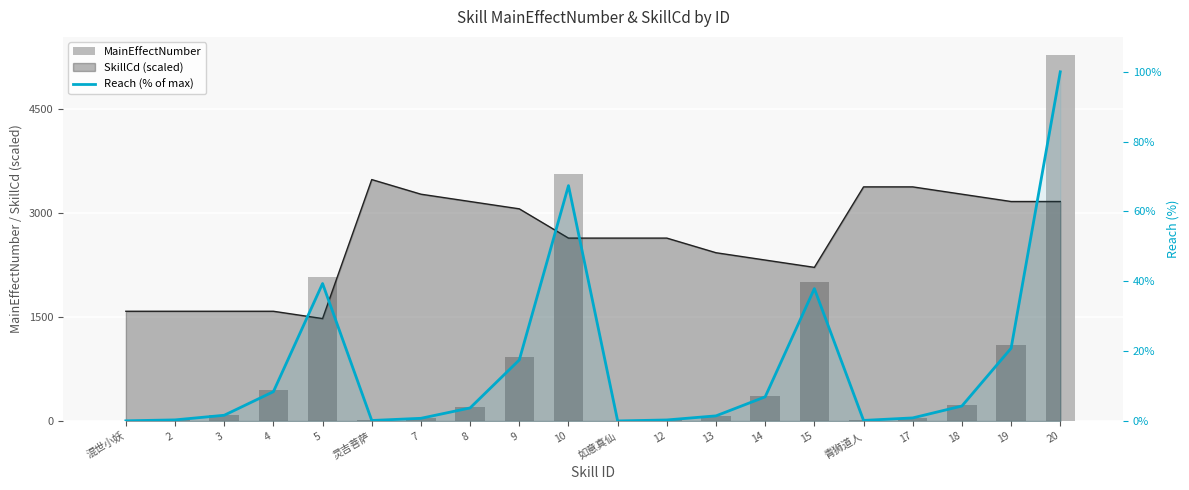

The value of Reach (% of max) at 4 is 8.4. True or false?

True